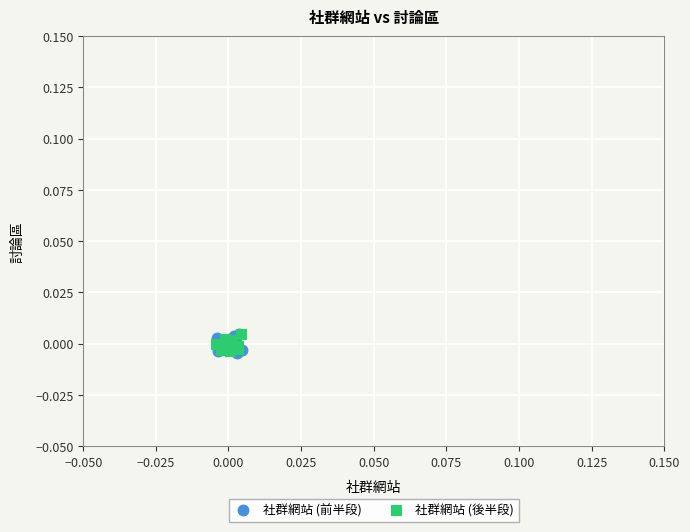

What are all the series names shown in the legend?

社群網站 (前半段), 社群網站 (後半段)